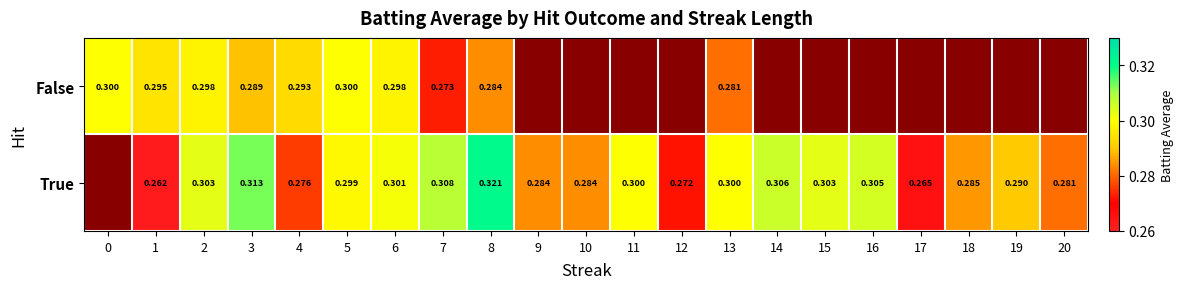

Rank the series at 13 from lowest to highest value.

False, True